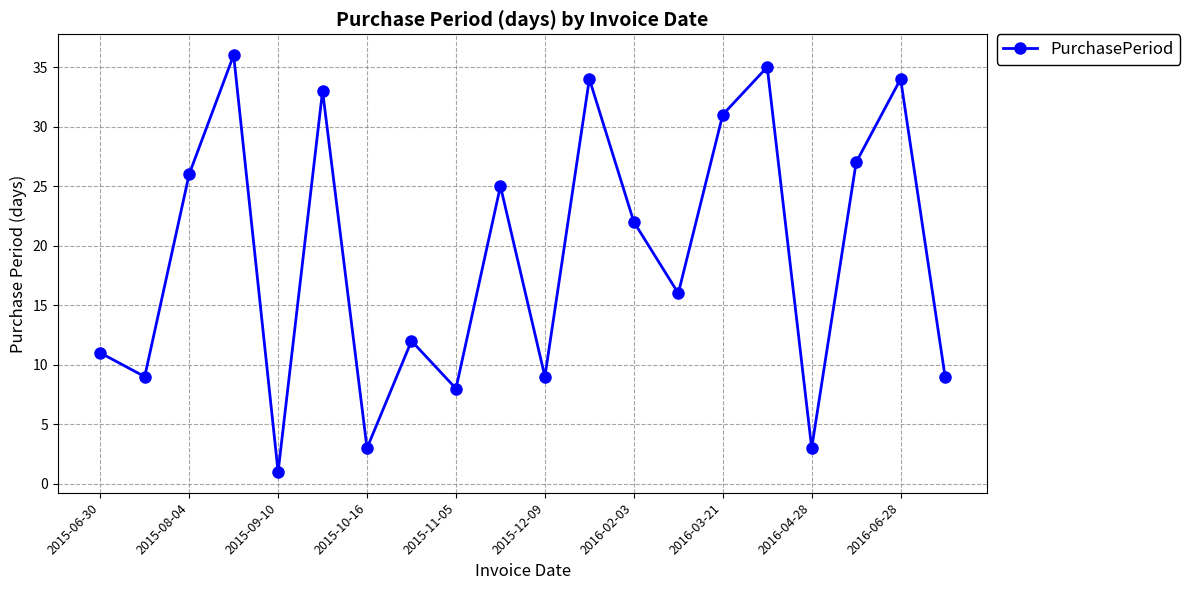

What is the difference between the maximum and second lowest values?

33